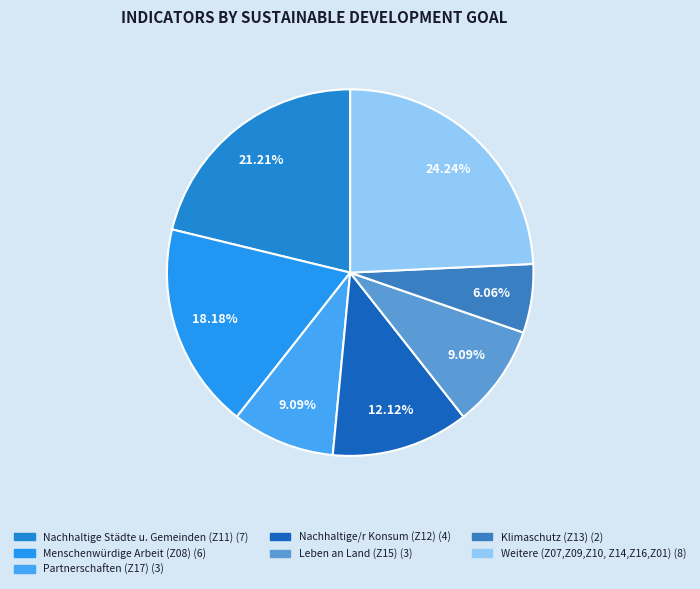

To the nearest percent, what is the difference between the largest and smallest slice percentages?

18%